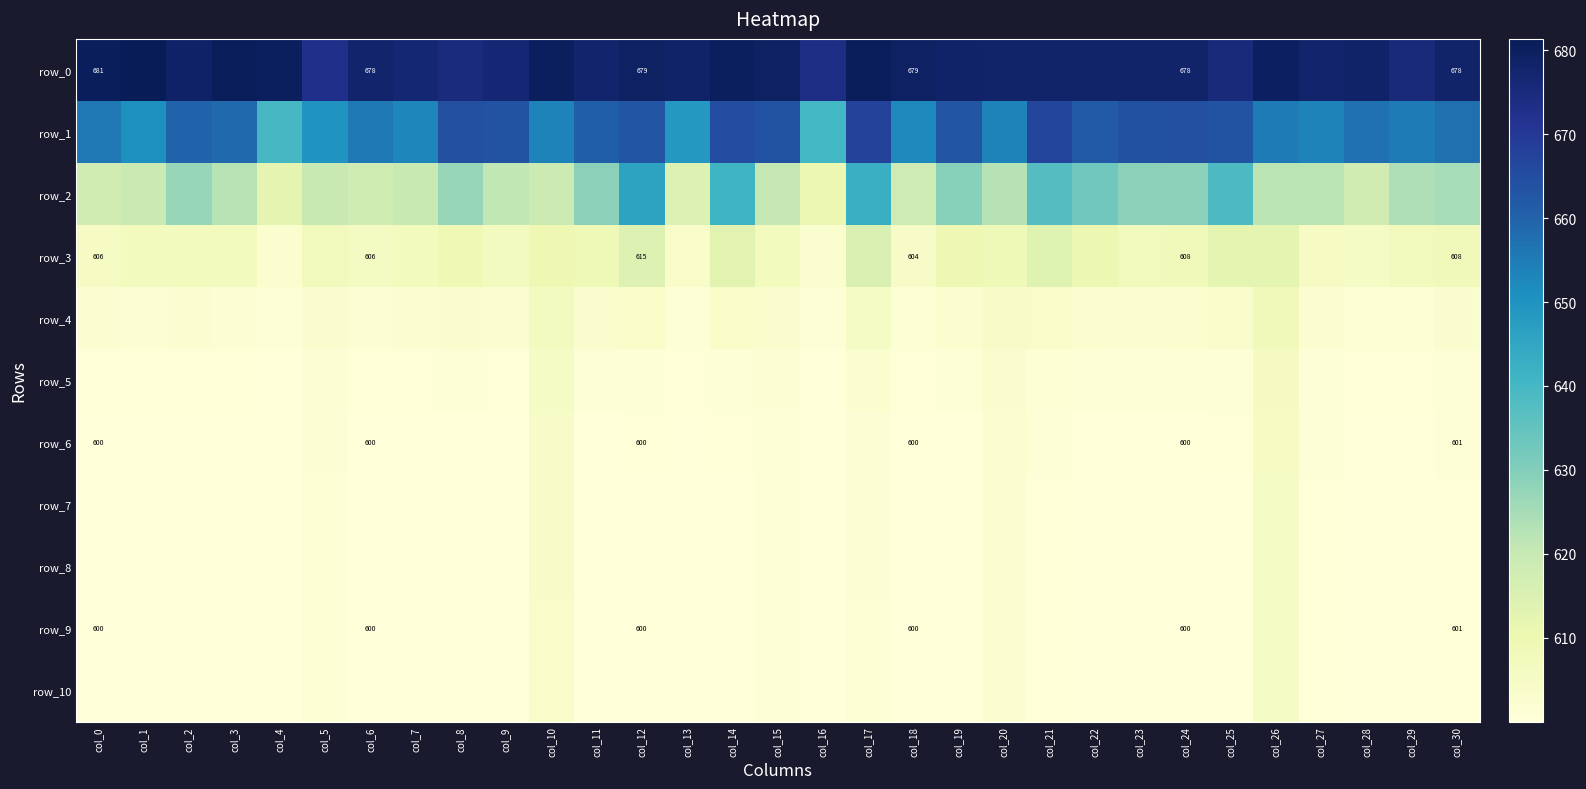

At which label is row_0 closest to 677?

col_7